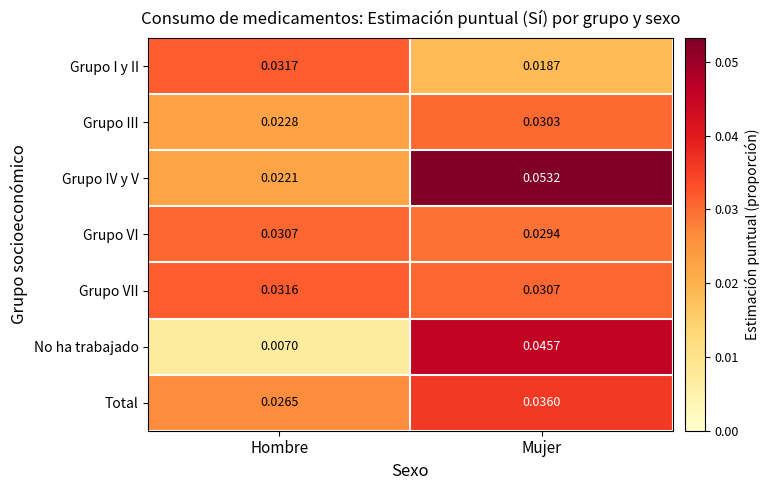

Which label corresponds to the largest value in the chart?

Mujer